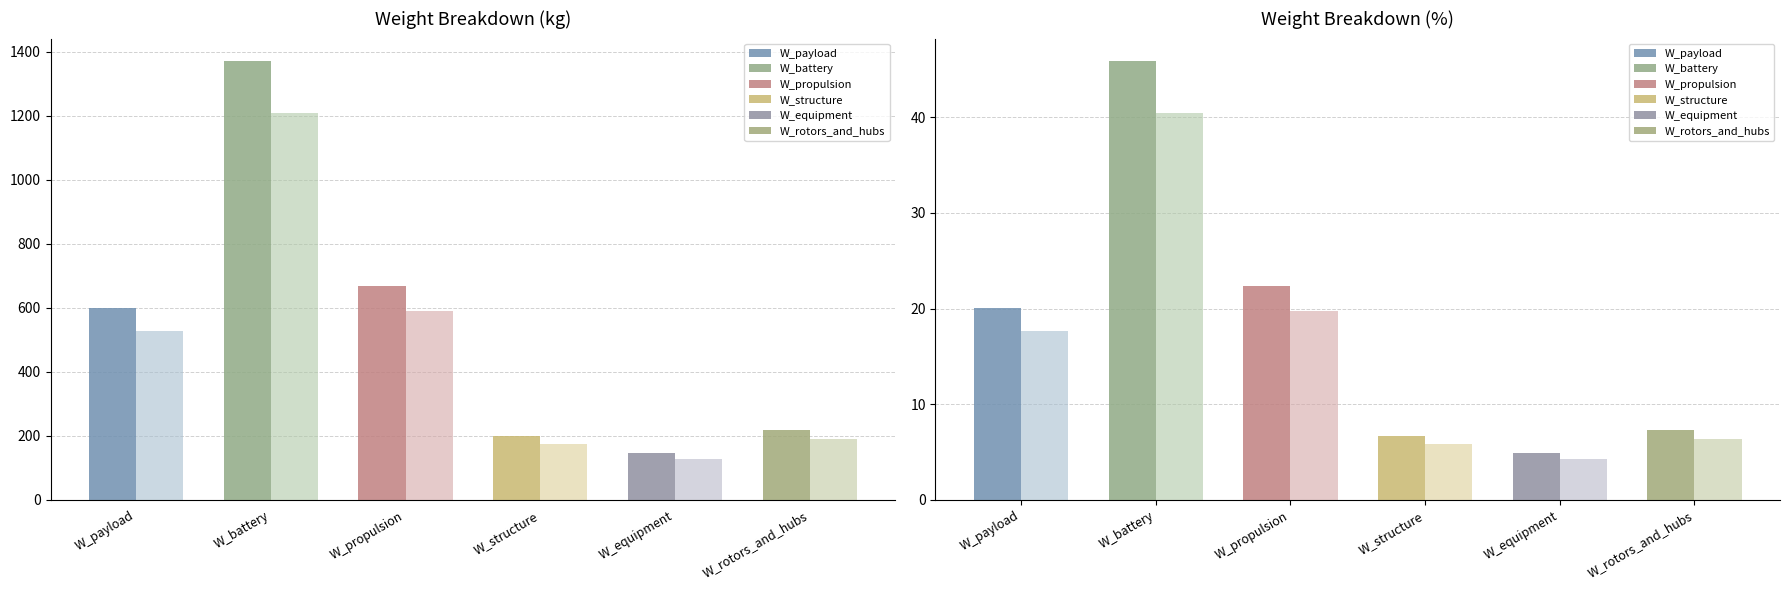

At how many categories does at least one series exceed 810?

1